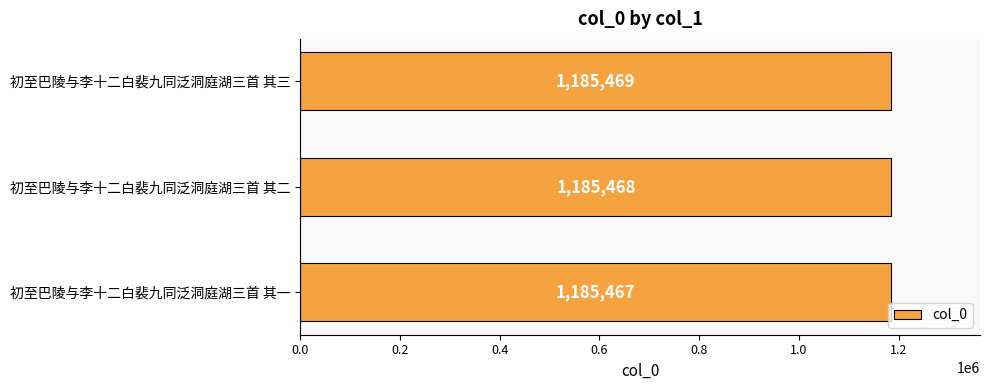

Between 初至巴陵与李十二白裴九同泛洞庭湖三首 其三 and 初至巴陵与李十二白裴九同泛洞庭湖三首 其二, which is larger?

初至巴陵与李十二白裴九同泛洞庭湖三首 其三